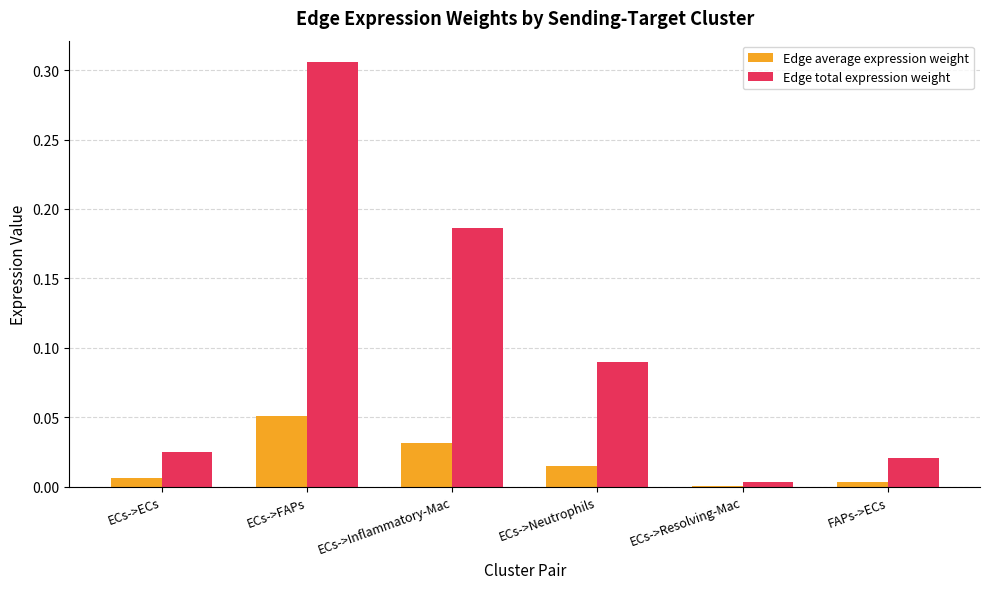

Is the value of Edge total expression weight at ECs->Neutrophils greater than the value of Edge average expression weight at ECs->FAPs?

Yes